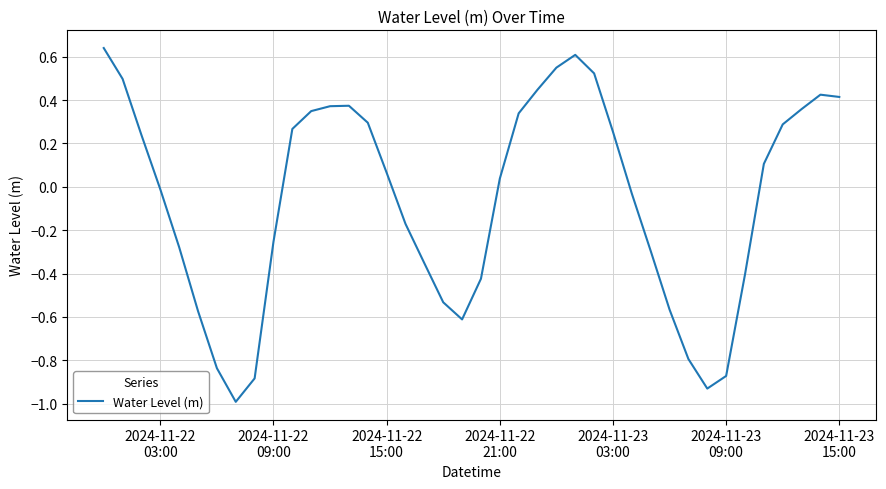

How many distinct data groups are displayed?

1